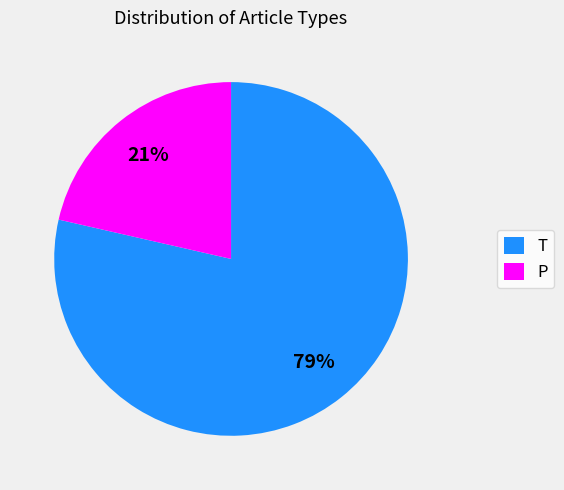

Count the number of slices in the pie.

2